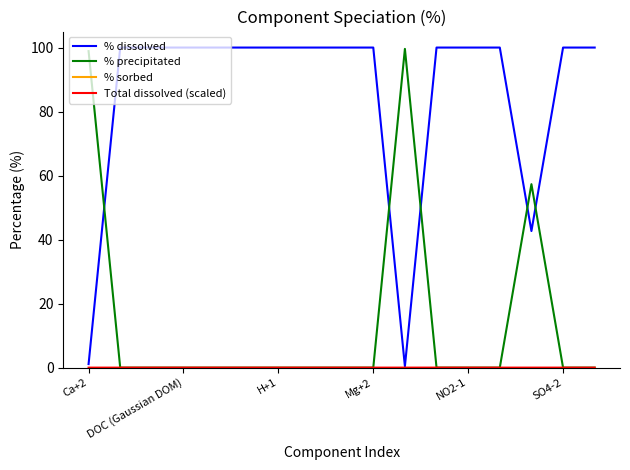

What is the greatest value displayed?

100.0